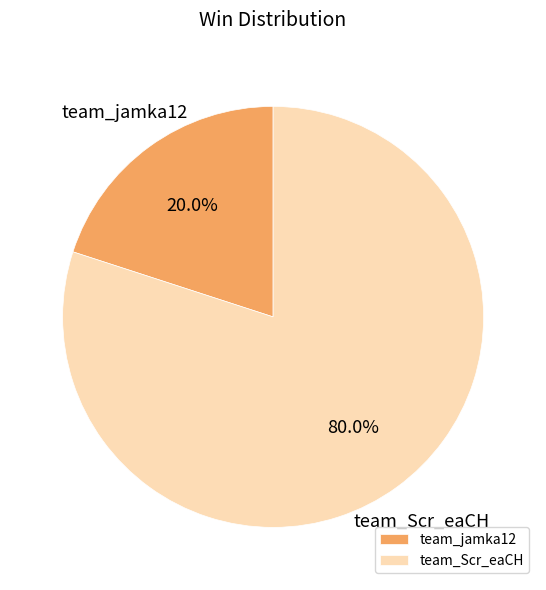

Rank the categories by value from highest to lowest.

team_Scr_eaCH, team_jamka12